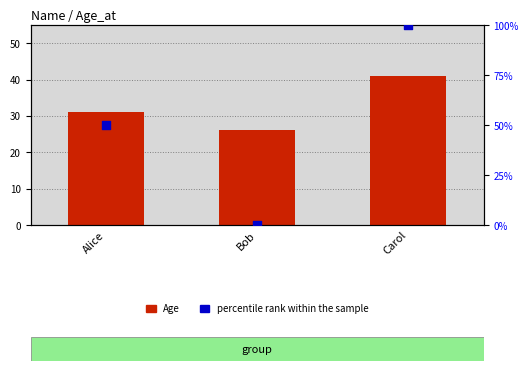

What is the total value across all series at Alice?

81